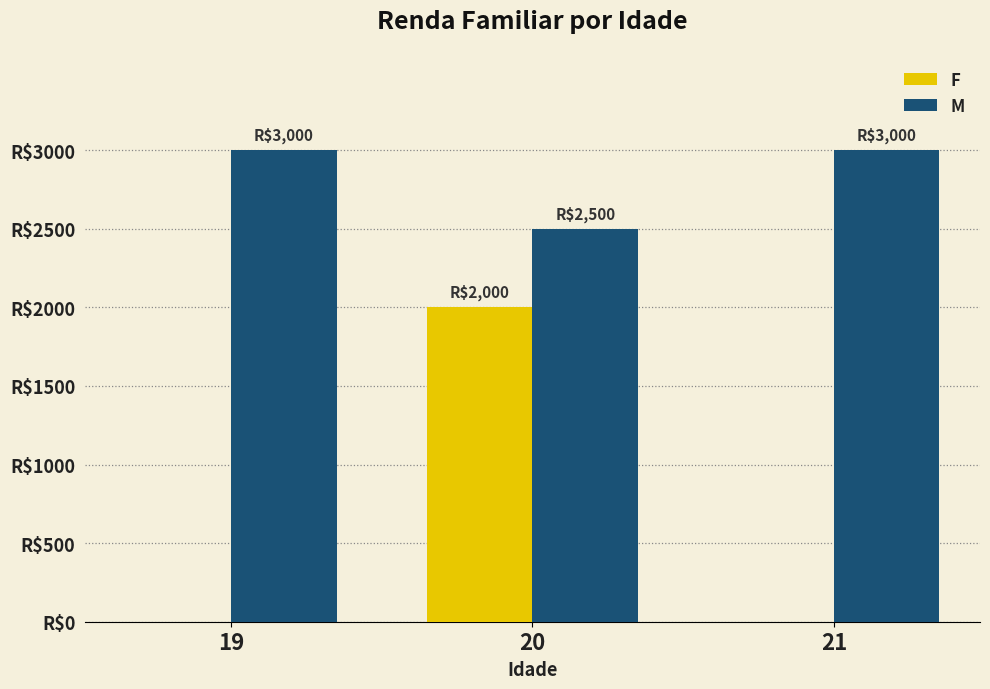

Are the bars grouped side by side (vs. stacked)?

Yes